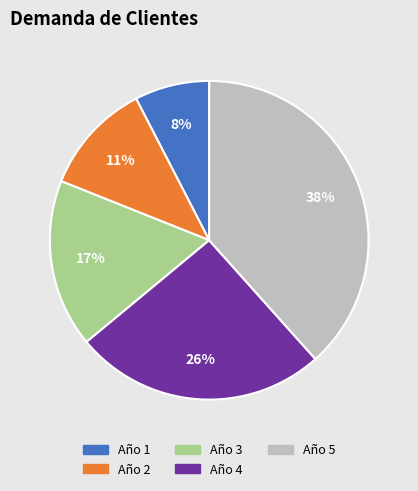

True or false: Año 3 accounts for 17% of the total.

True